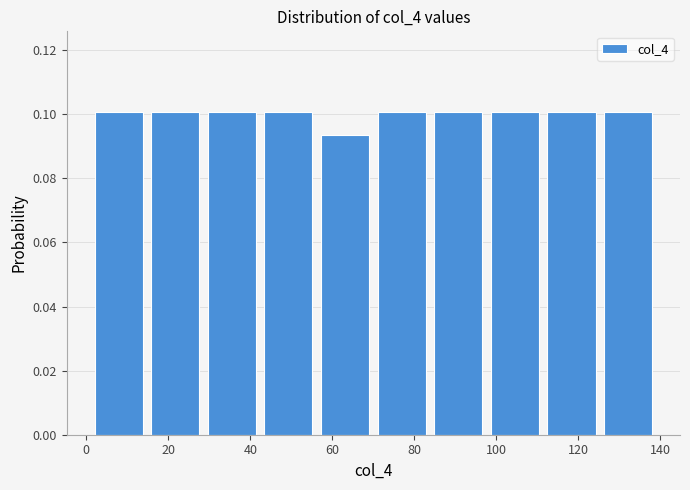

Reading left to right, transcribe this chart: for each bar, give the range it covers on the x-axis and its height. Neither the bar edges nor the heights are printed on the chart, so give them approximately, as read against the axes.

1.0 to 14.8: 0.100
14.8 to 28.6: 0.100
28.6 to 42.4: 0.100
42.4 to 56.2: 0.100
56.2 to 70.0: 0.094
70.0 to 83.8: 0.100
83.8 to 97.6: 0.100
97.6 to 111.4: 0.100
111.4 to 125.2: 0.100
125.2 to 139.0: 0.100